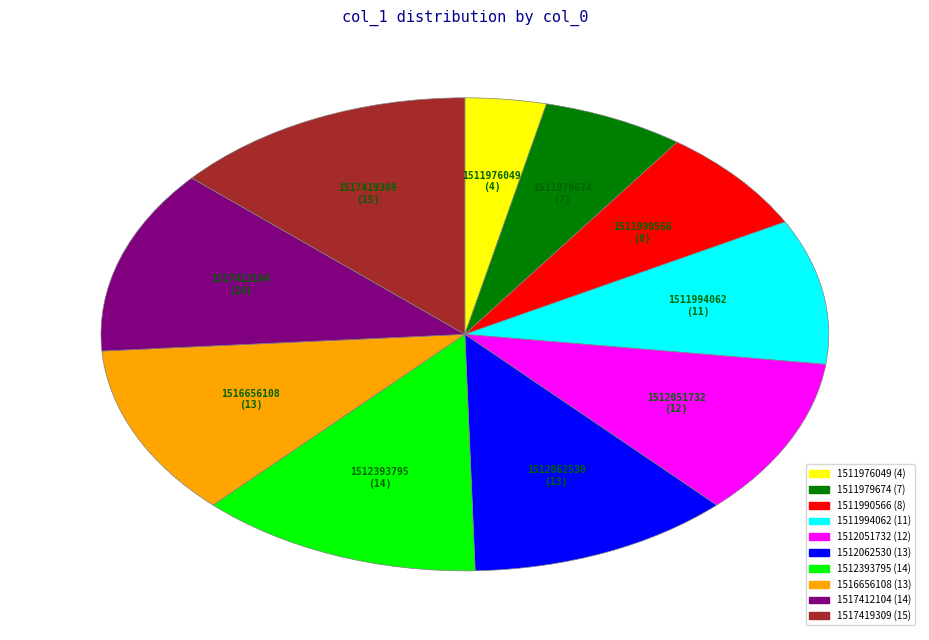

How many segments does this pie chart have?

10